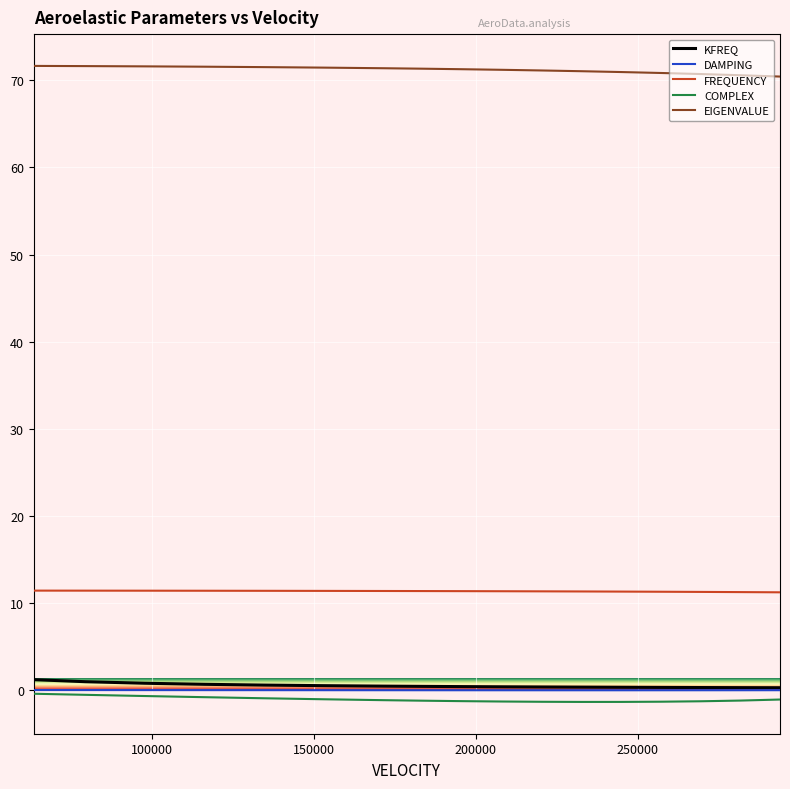

True or false: FREQUENCY and DAMPING cross at least once.

False